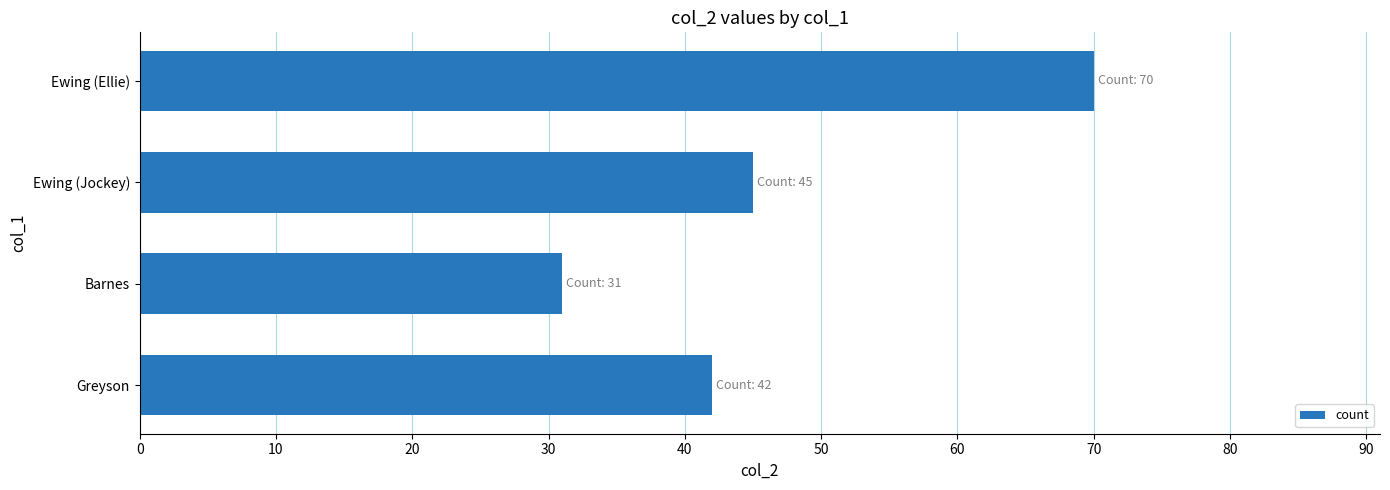

What is the average value?

47